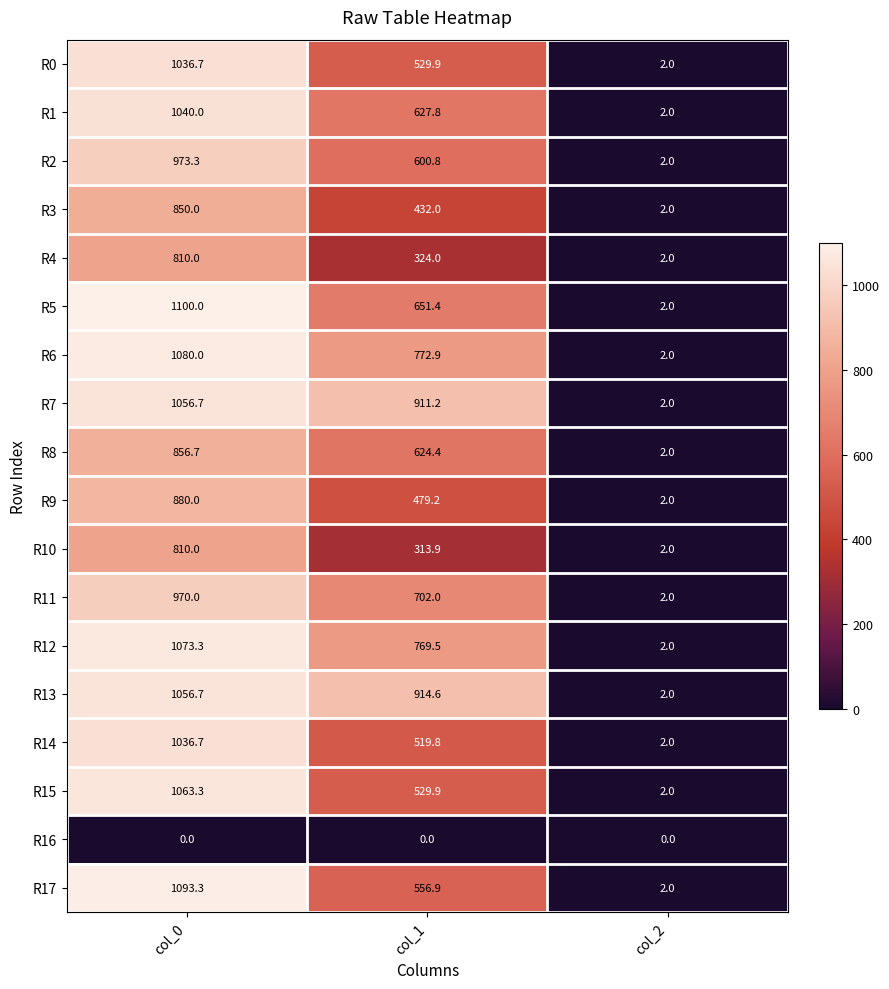

Where is R3 nearest to the value 426?

col_1